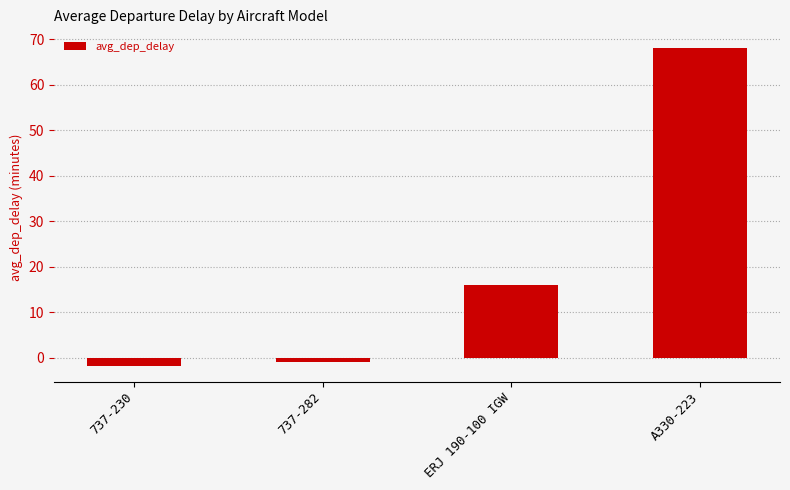

Is it true that the value at A330-223 is 109.9?

False